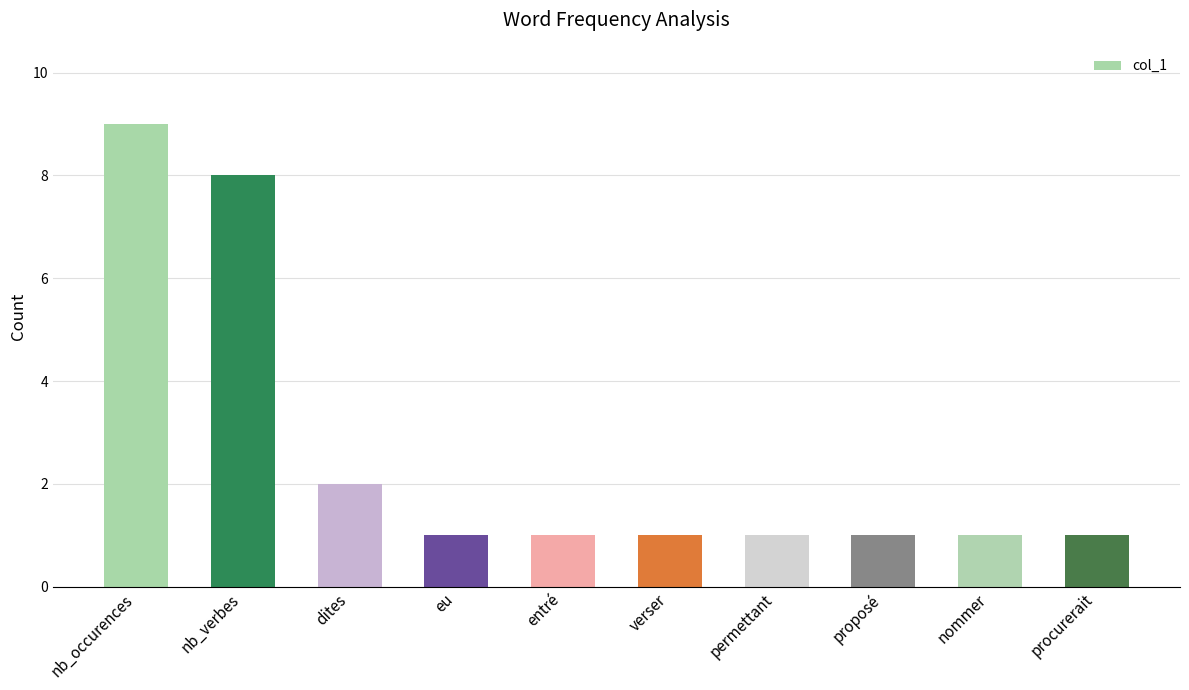

What is the difference between the values at dites and verser?

1